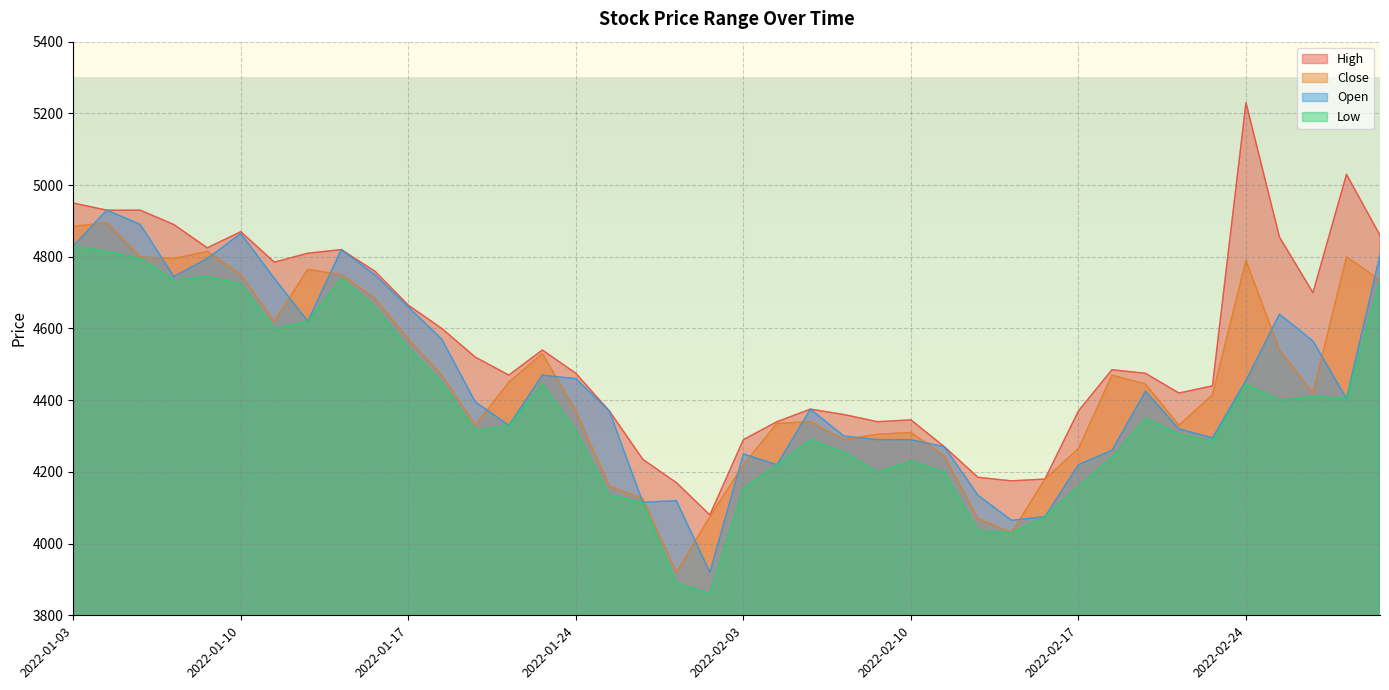

True or false: Low and Close cross at least once.

False